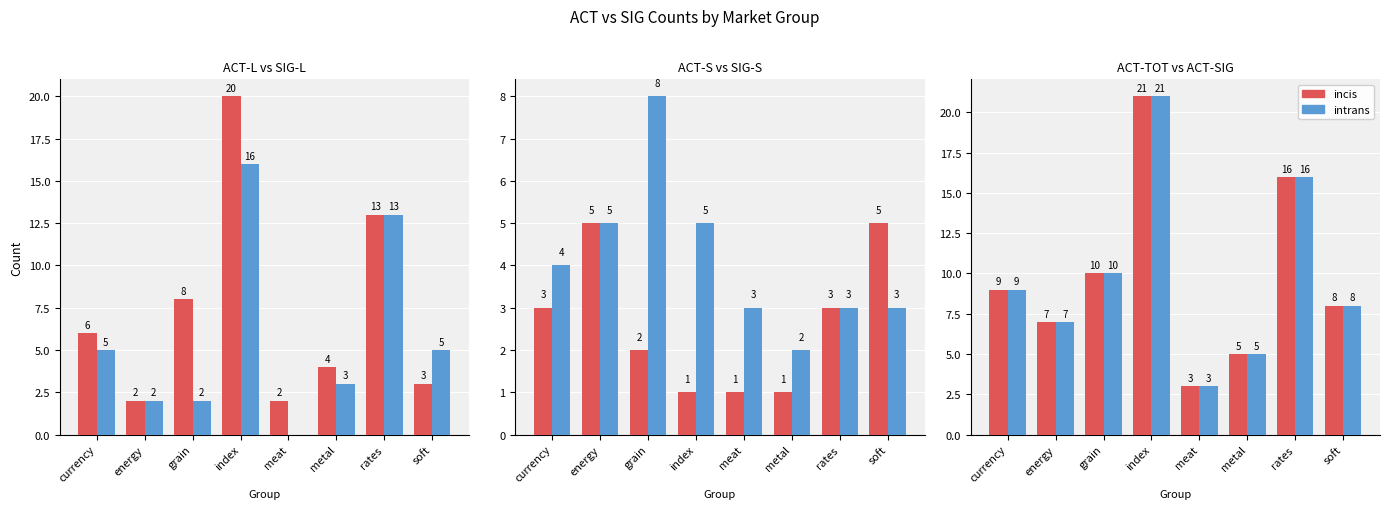

At how many categories does at least one series exceed 12?

2